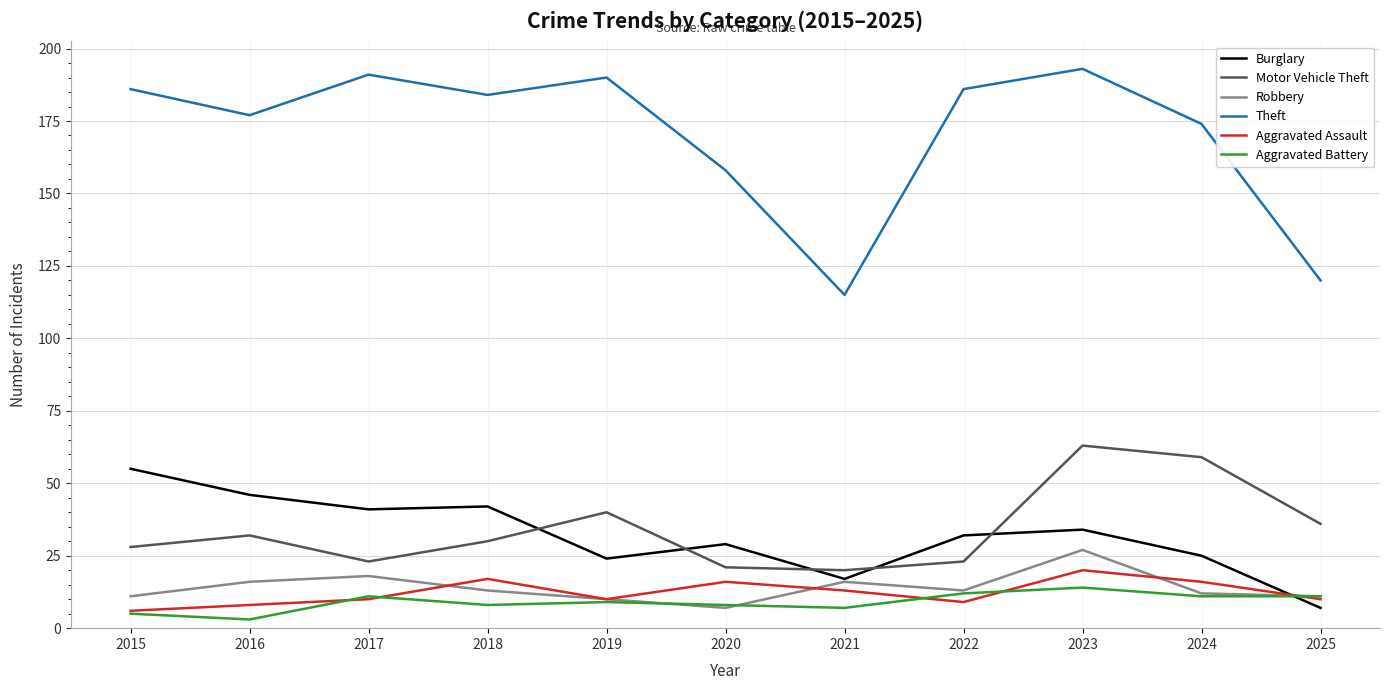

True or false: Aggravated Battery and Aggravated Assault intersect in this chart.

True